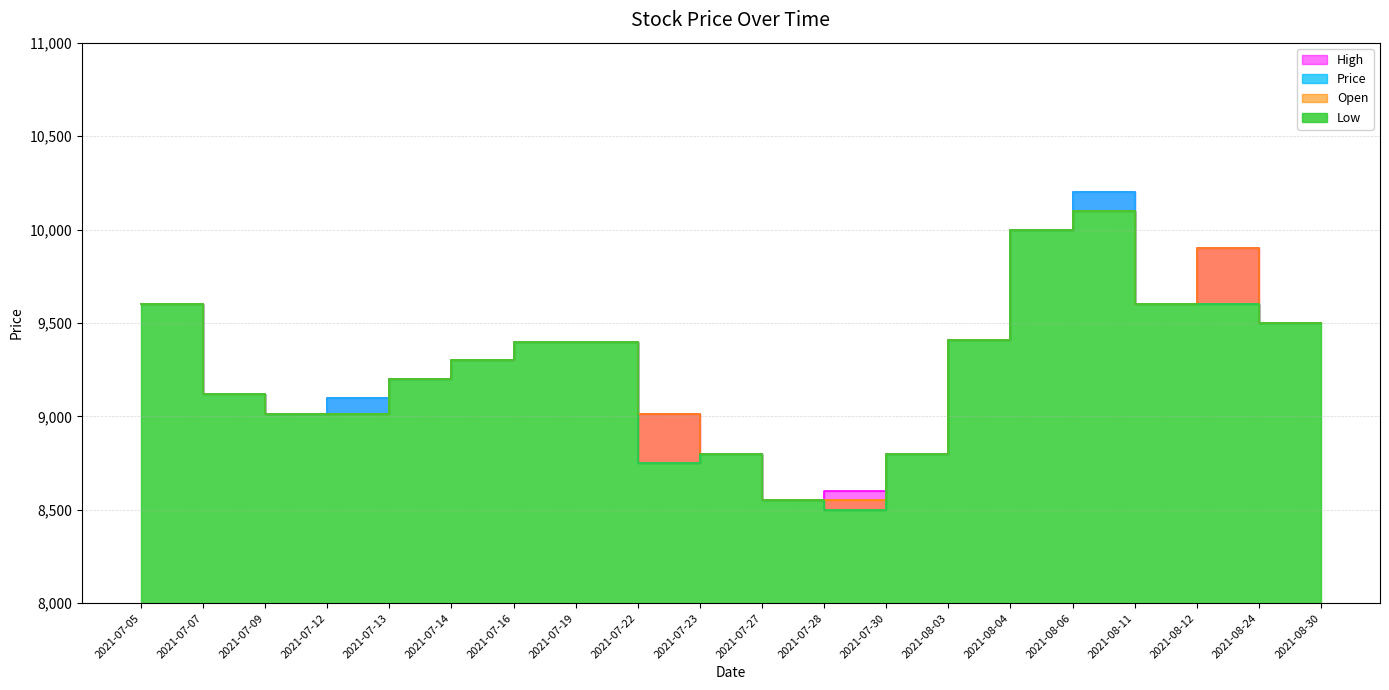

Which category has the highest value in the High series?

2021-08-06